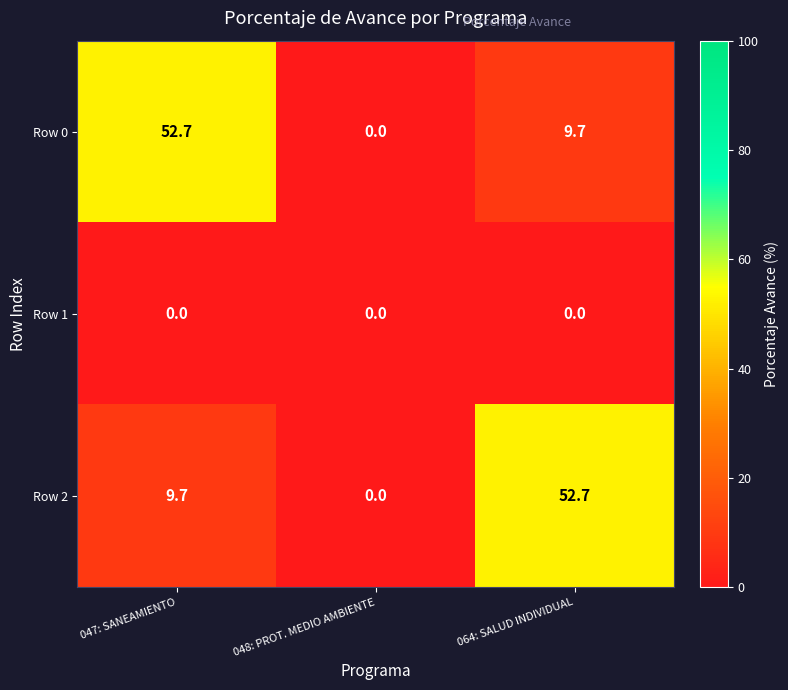

How many distinct data groups are displayed?

3